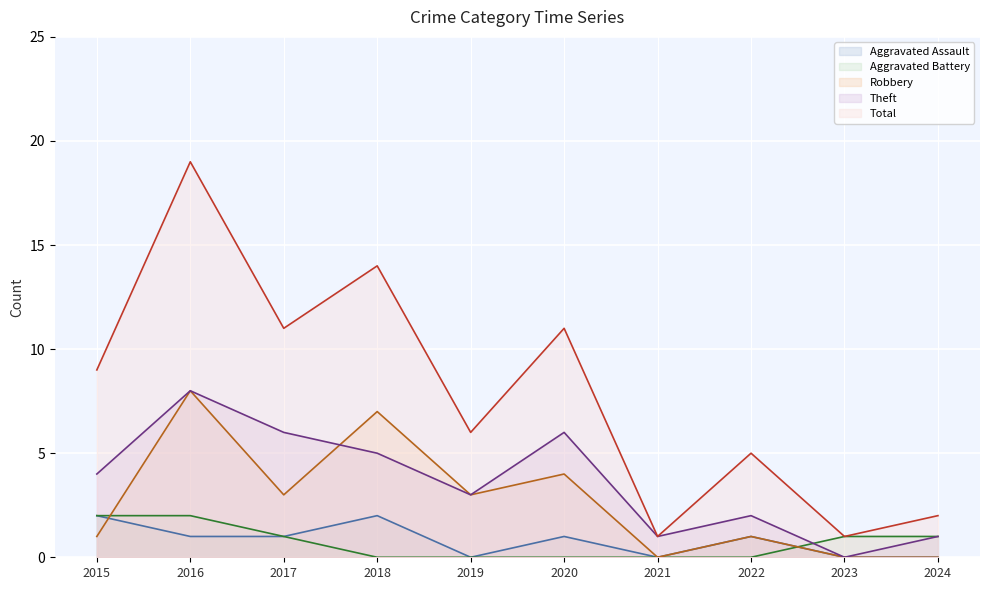

How many lines are shown in the chart?

5